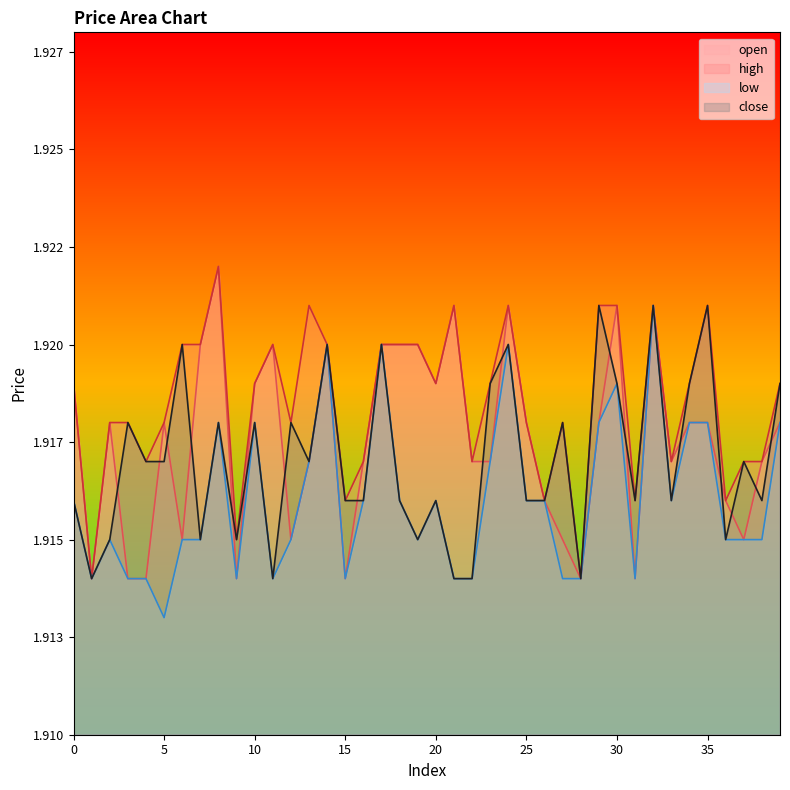

Read the close value at 25.

1.9